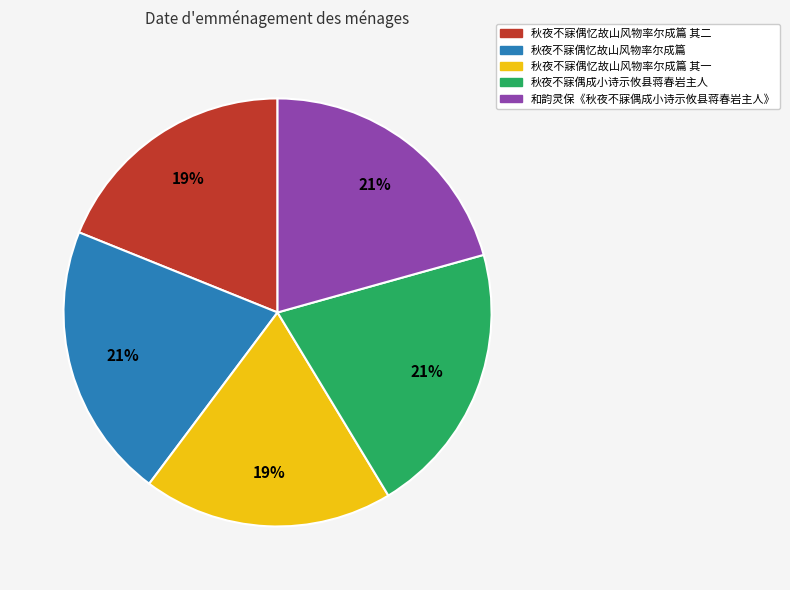

To the nearest percent, what is the average slice percentage?

20%